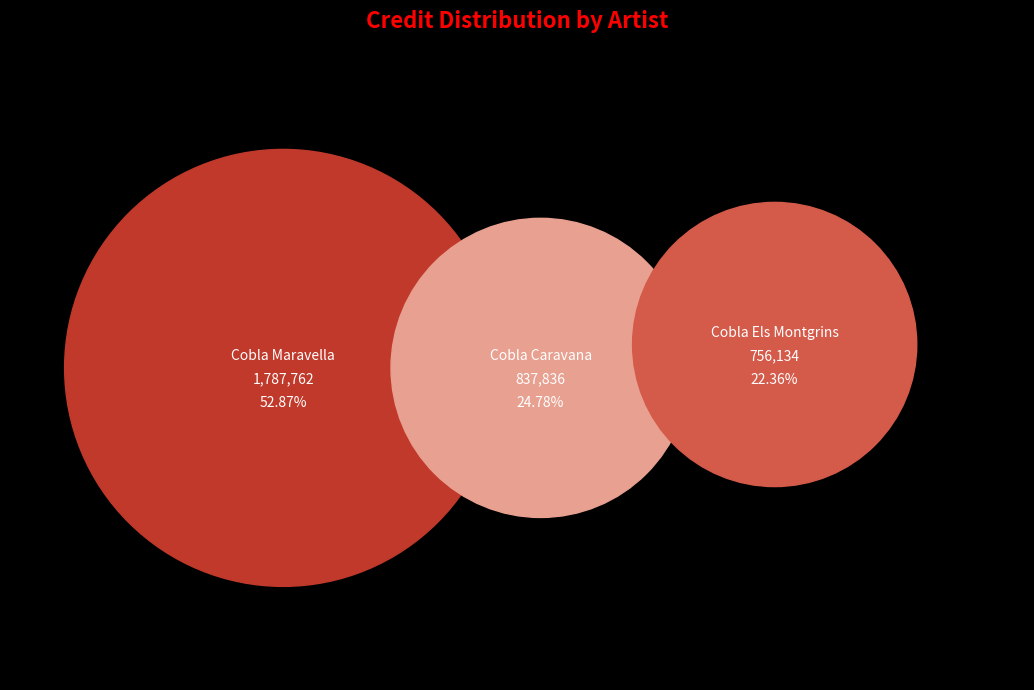

How many segments does this pie chart have?

3